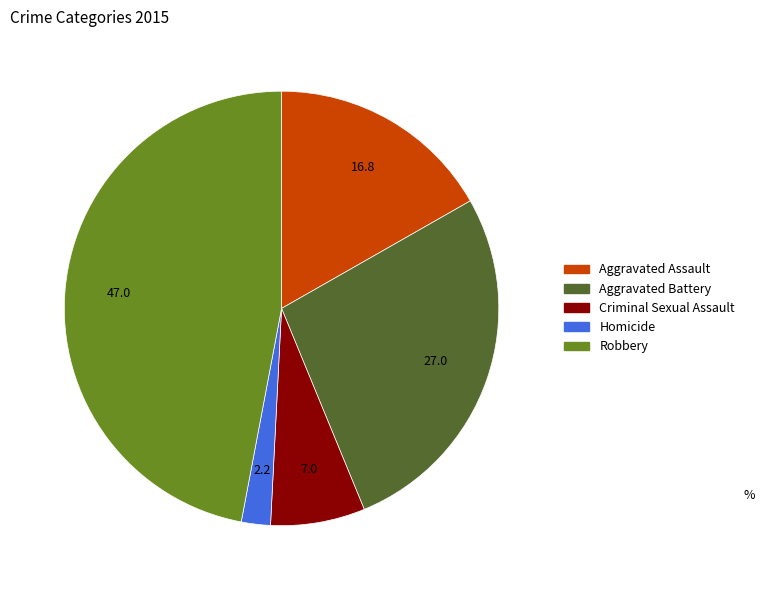

Which has a higher value, Robbery or Aggravated Battery?

Robbery